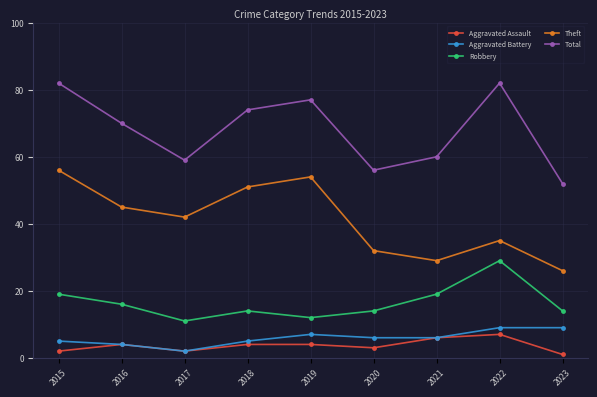

In Theft, how many points are lower than both neighbors (excluding endpoints)?

2